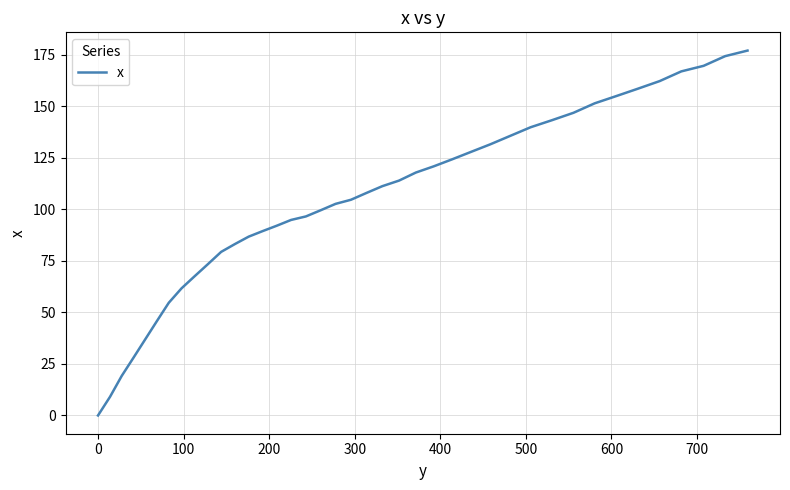

What is the difference between the maximum and minimum values?

177.1